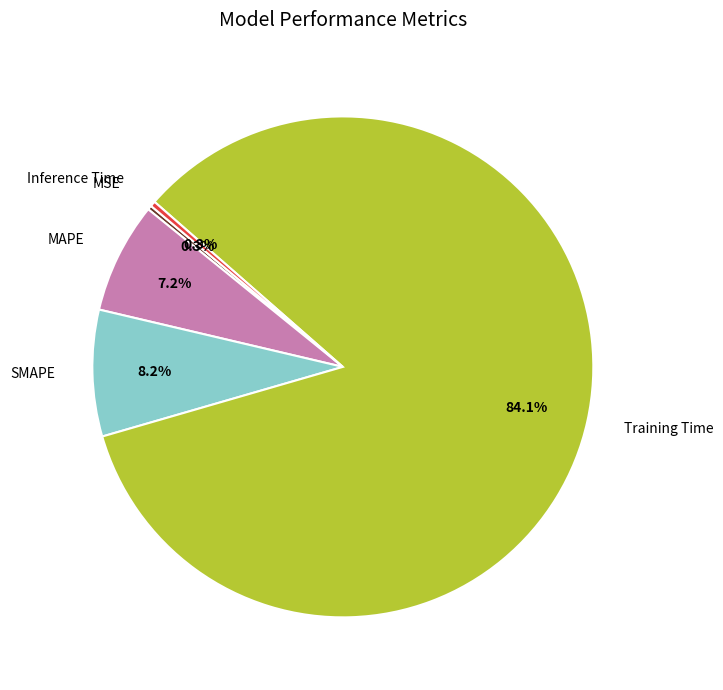

What is the largest slice in the pie chart?

Training Time